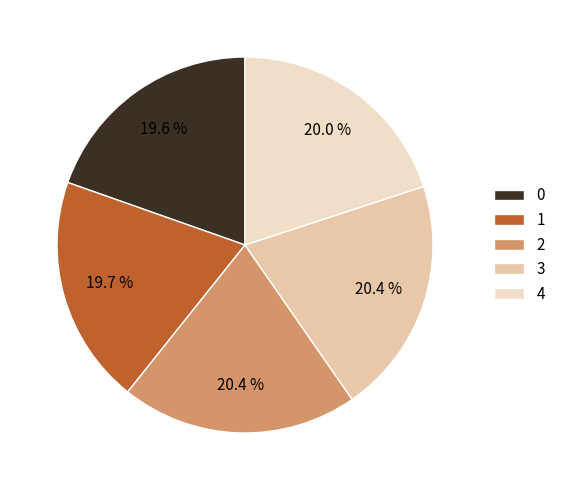

To the nearest percent, what portion does 3 represent?

20%